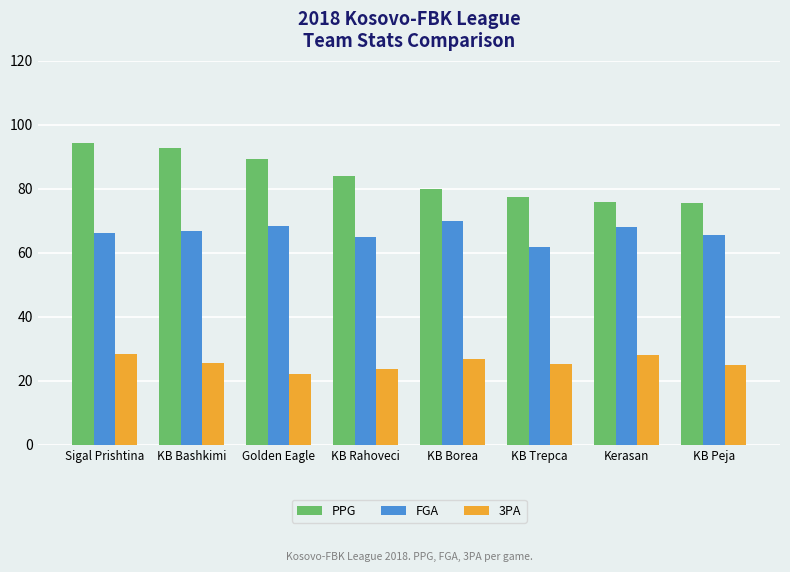

List the series in order of their overall mean, lowest first.

3PA, FGA, PPG